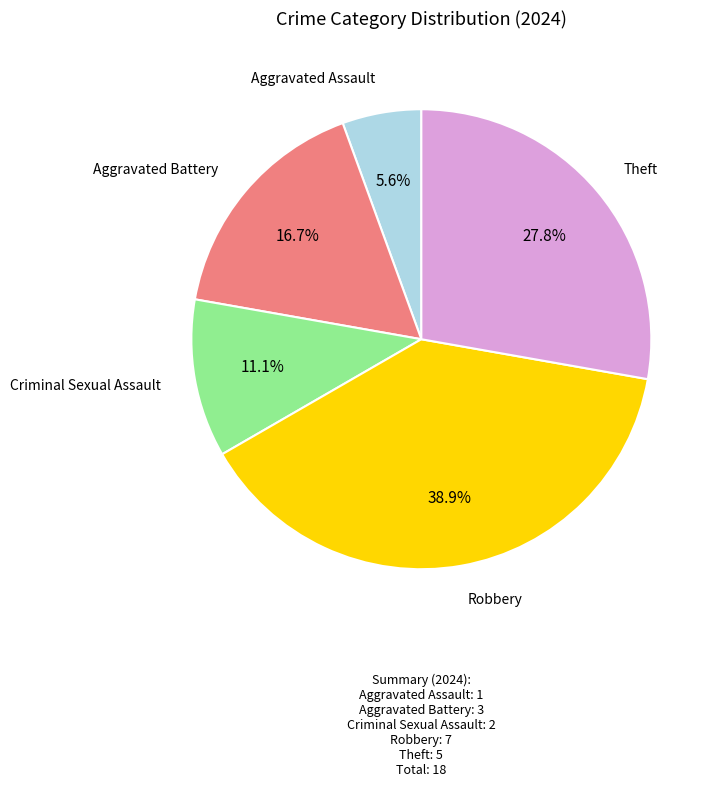

Does any single category account for the majority?

No